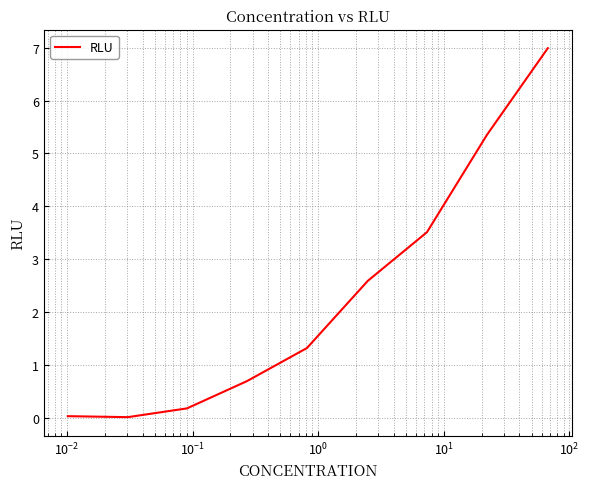

What is the greatest value displayed?

7.0